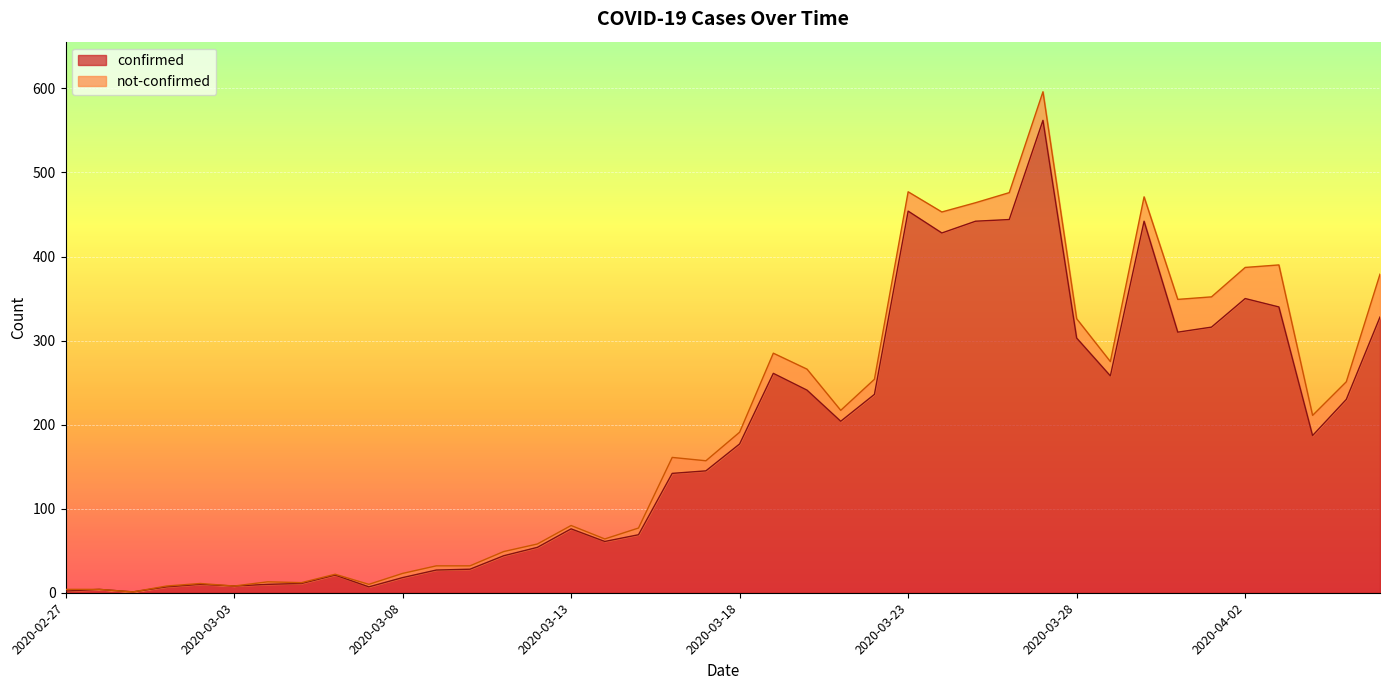

Count the number of values greater than 177.

19